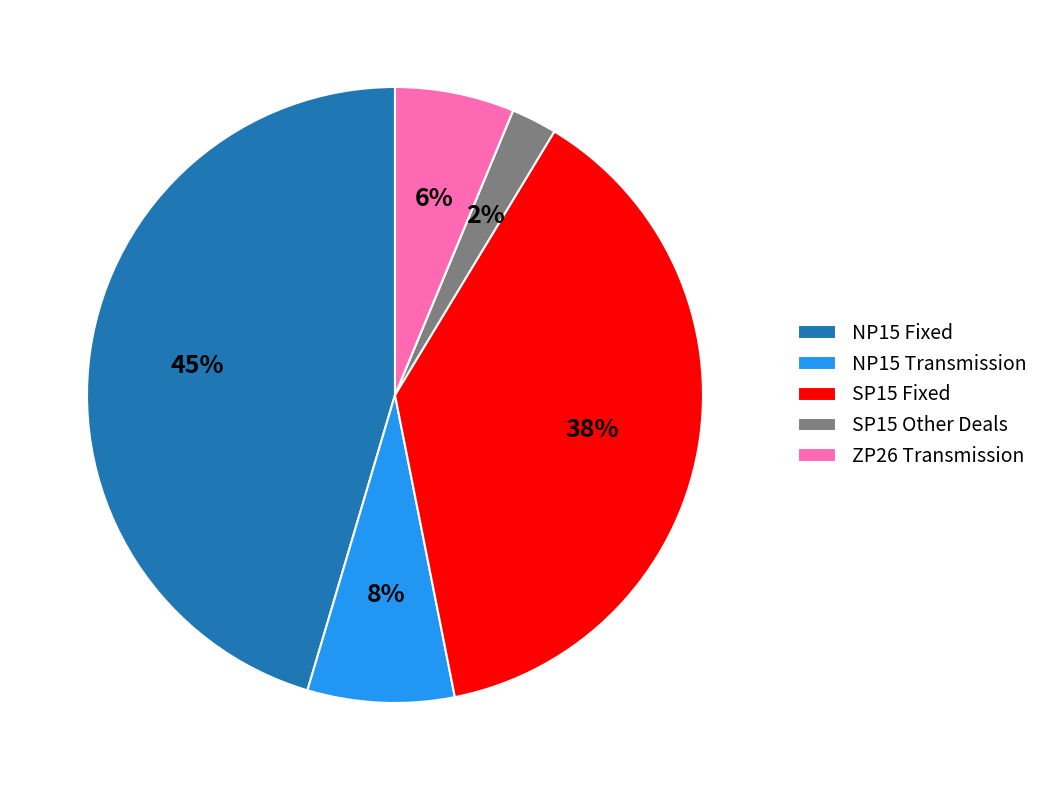

Is there any slice that represents more than half of the pie?

No